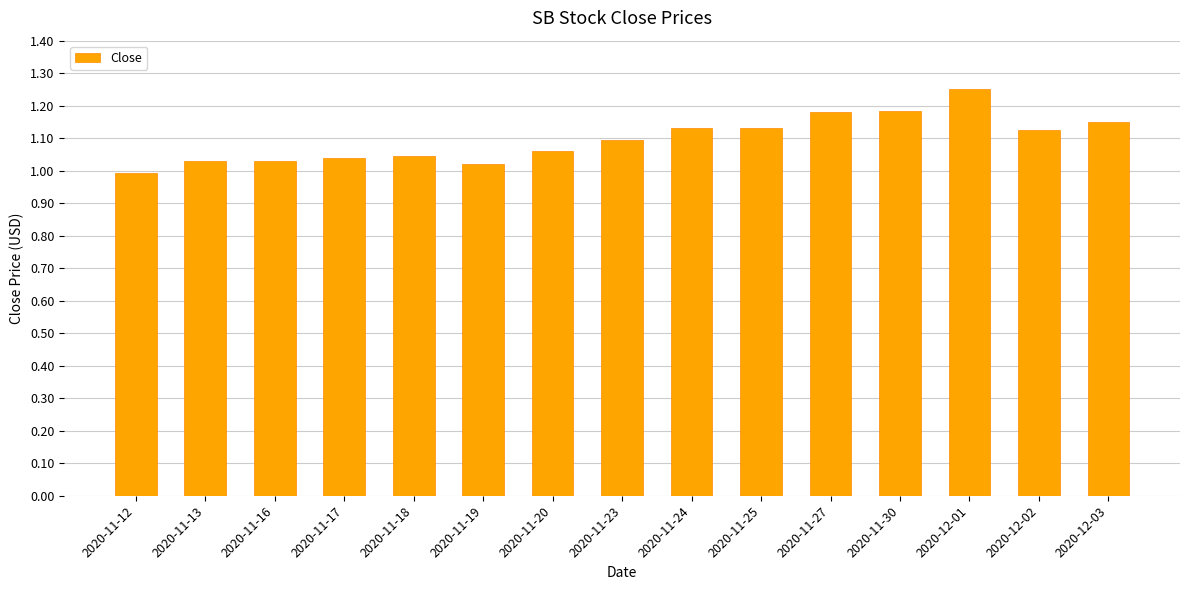

The value at 2020-11-13 is 1.0. True or false?

True